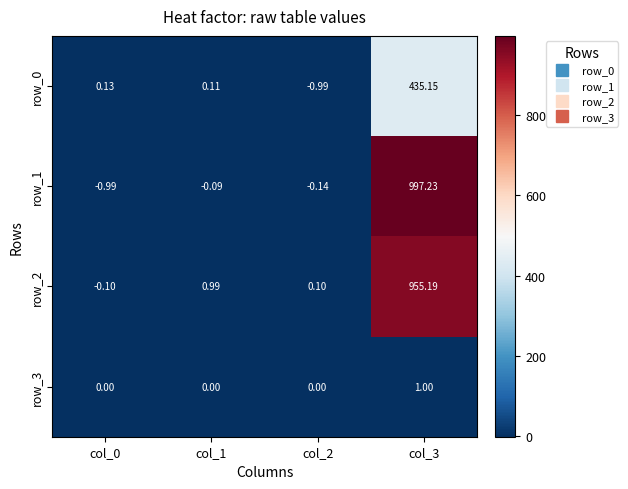

Rank the series at col_0 from highest to lowest value.

row_0, row_3, row_2, row_1